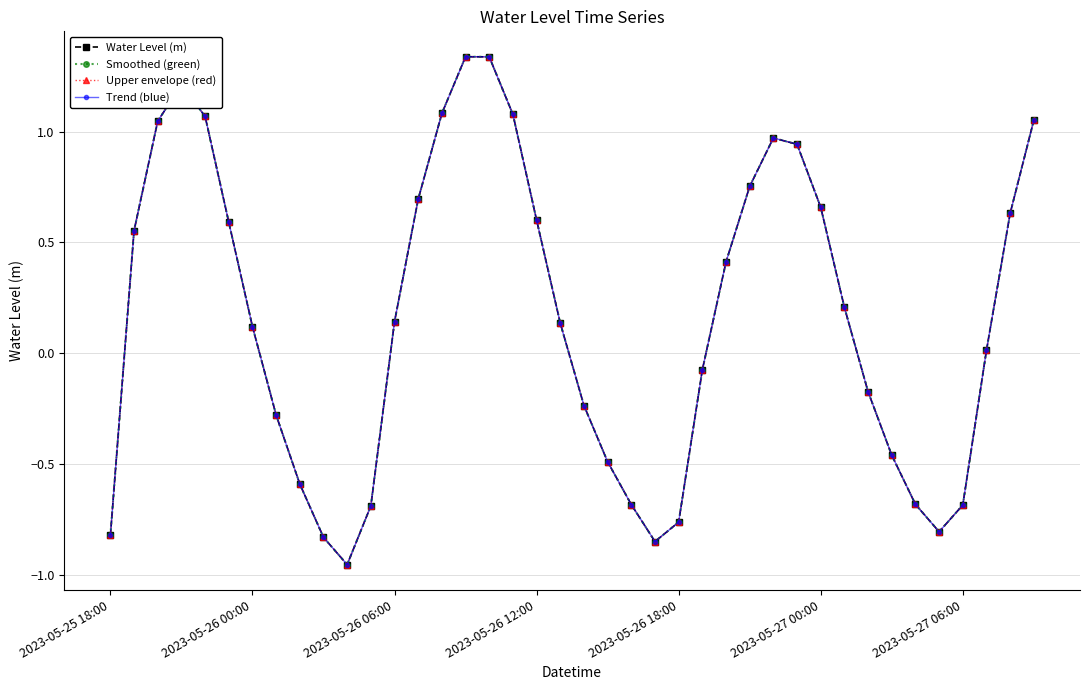

Does the chart have visible grid lines?

Yes